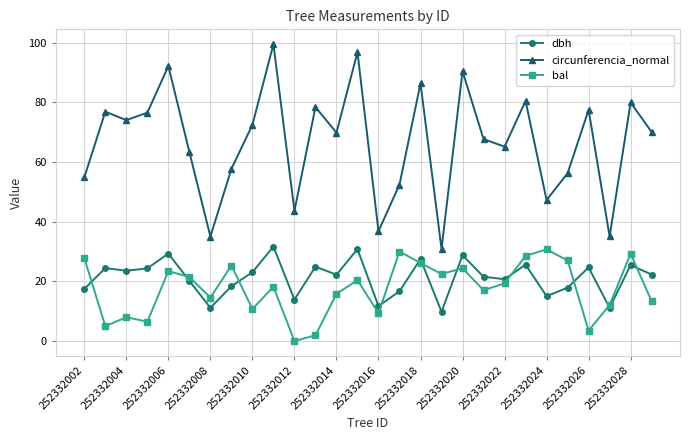

True or false: dbh and circunferencia_normal intersect in this chart.

False